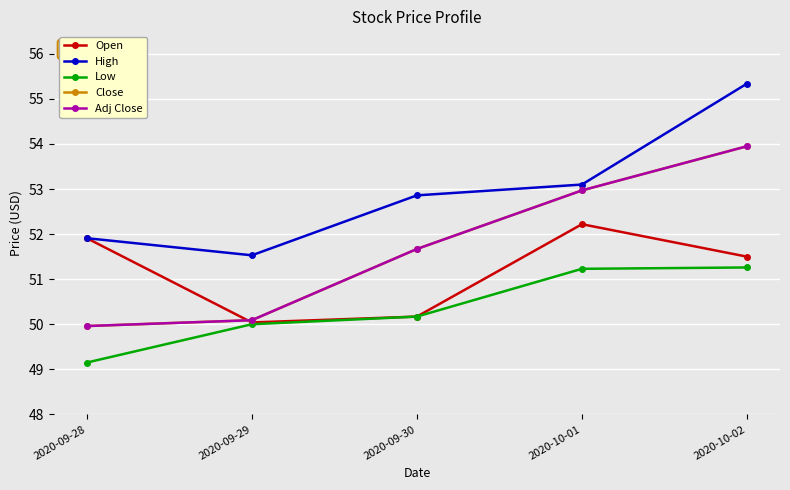

How many series are shown in this chart?

5